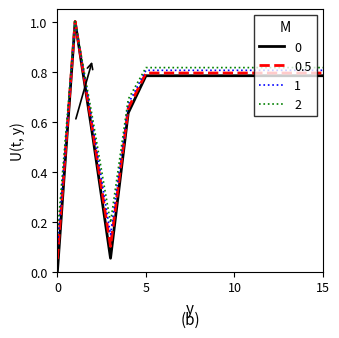

What is the maximum value for 2?

1.0